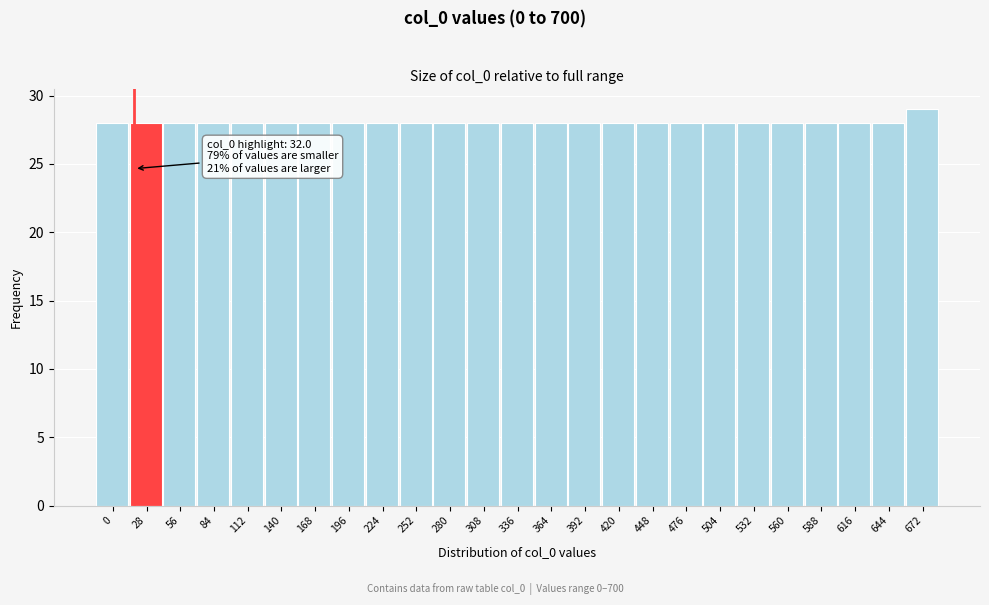

Reading left to right, what are all the values shown in this chart?

28	28	28	28	28	28	28	28	28	28	28	28	28	28	28	28	28	28	28	28	28	28	28	28	29